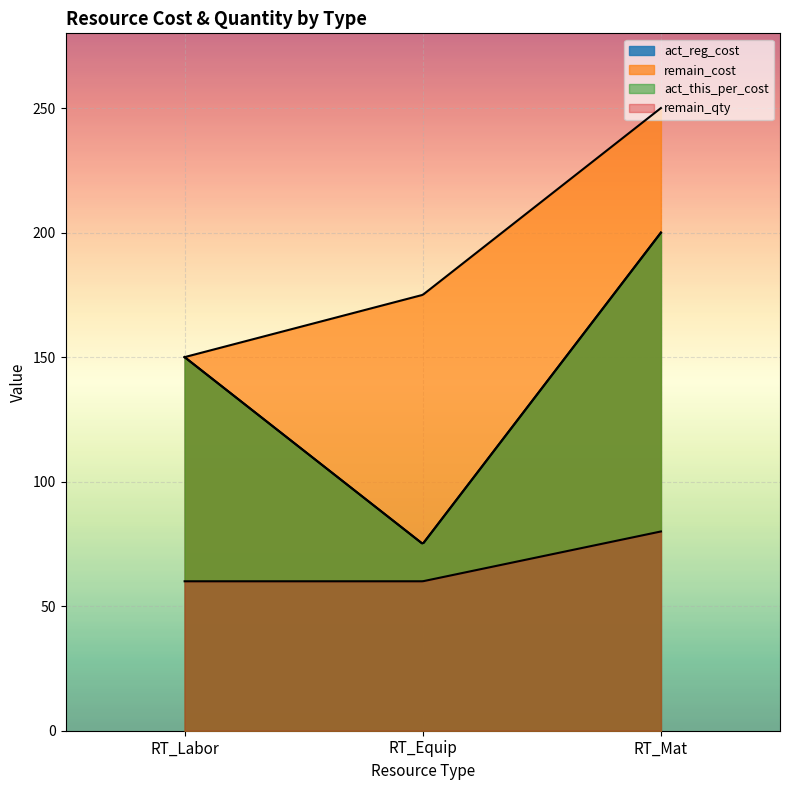

The value of act_this_per_cost at RT_Equip is 75. True or false?

True